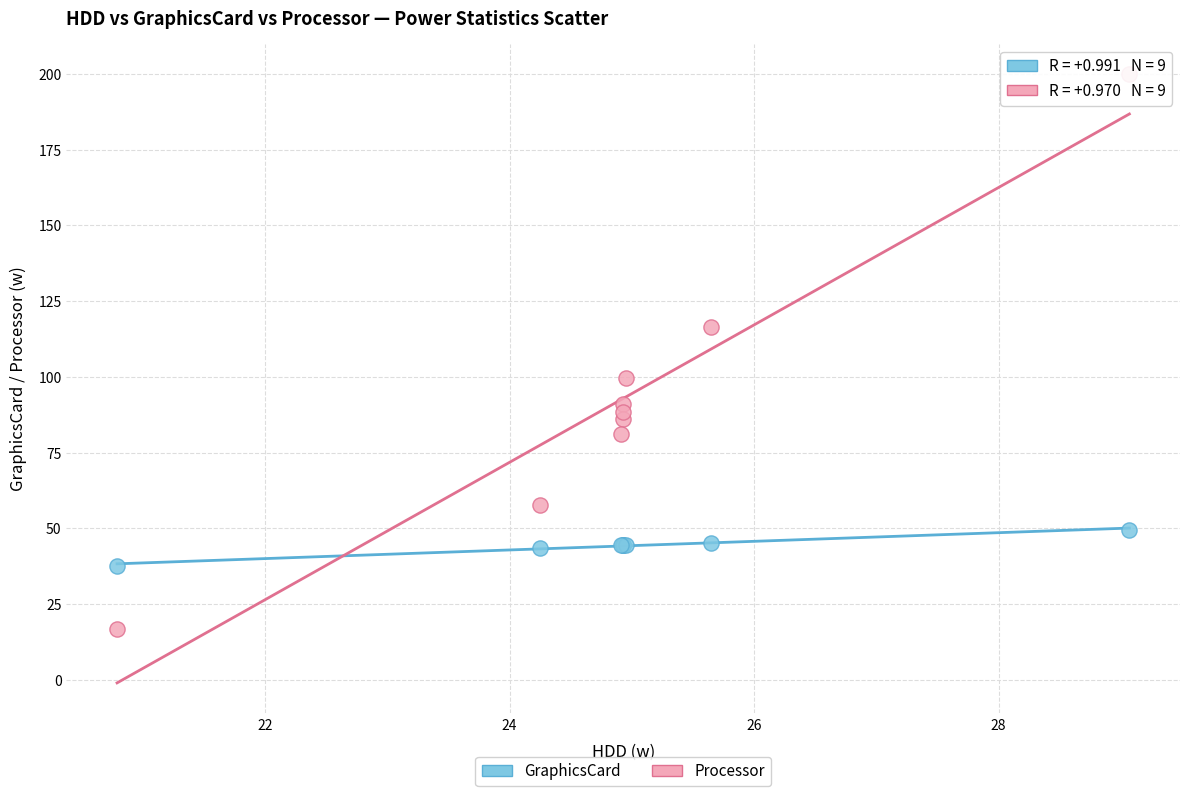

What are all the series names shown in the legend?

GraphicsCard, Processor